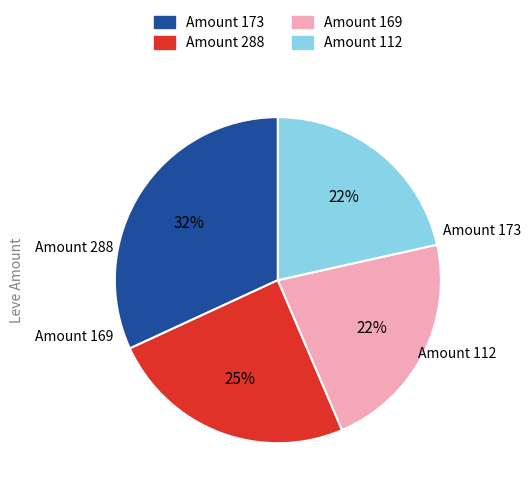

Do Amount 169 and Amount 288 together represent more than half of the pie?

No